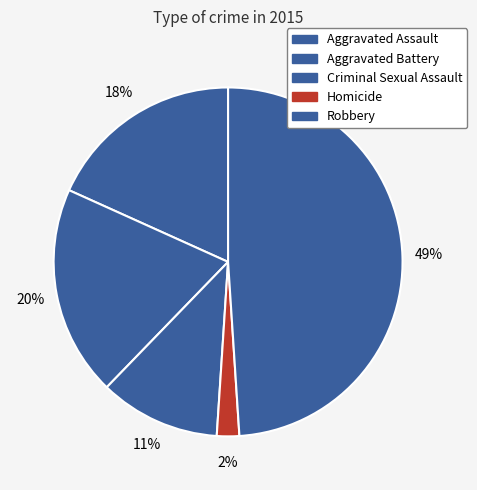

Is Robbery the majority of the pie?

No